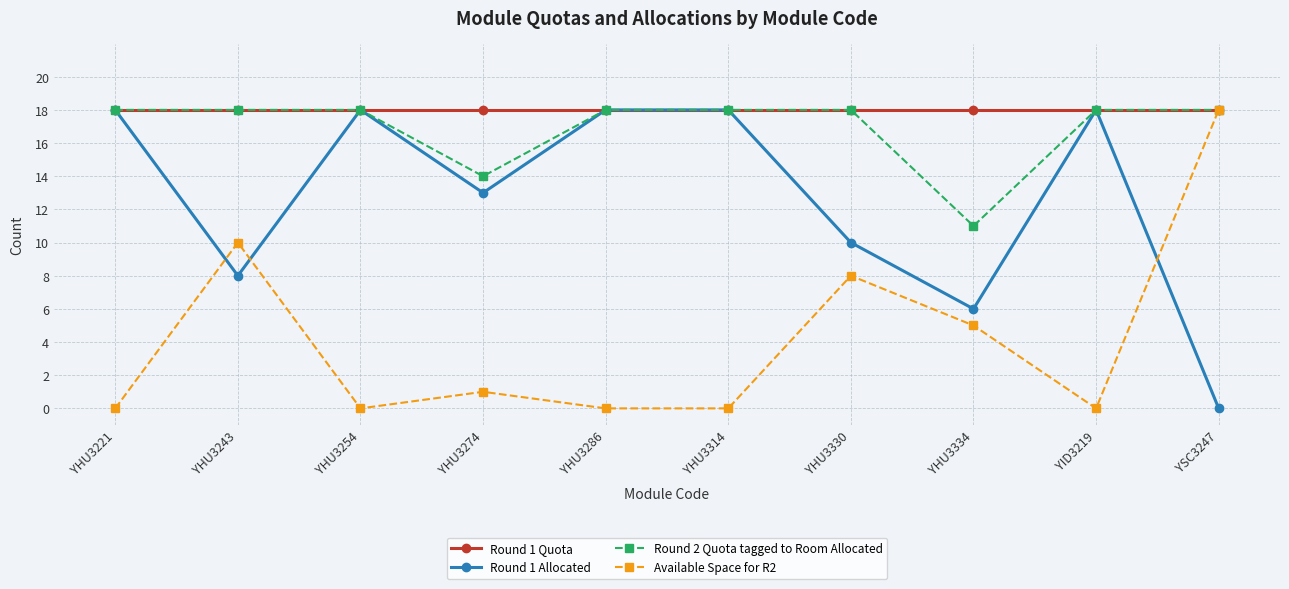

What is the highest value of the Available Space for R2 series?

18